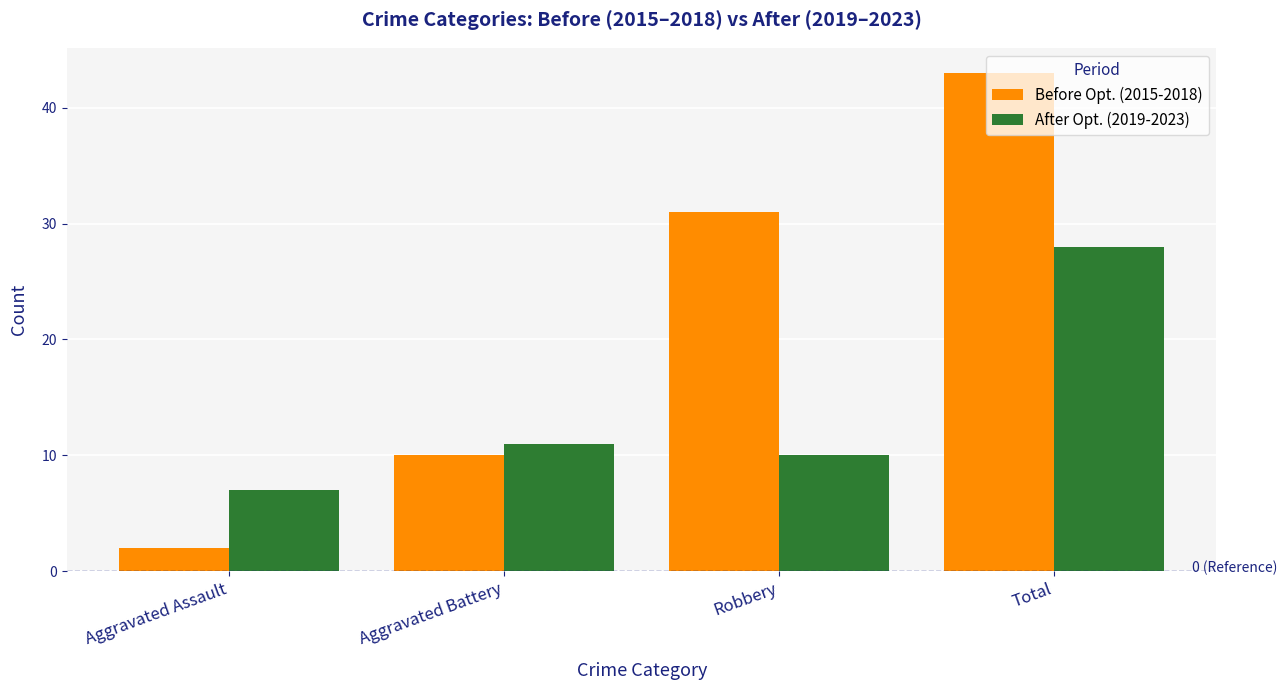

List the series in order of their peak value, highest first.

Before Opt. (2015-2018), After Opt. (2019-2023)